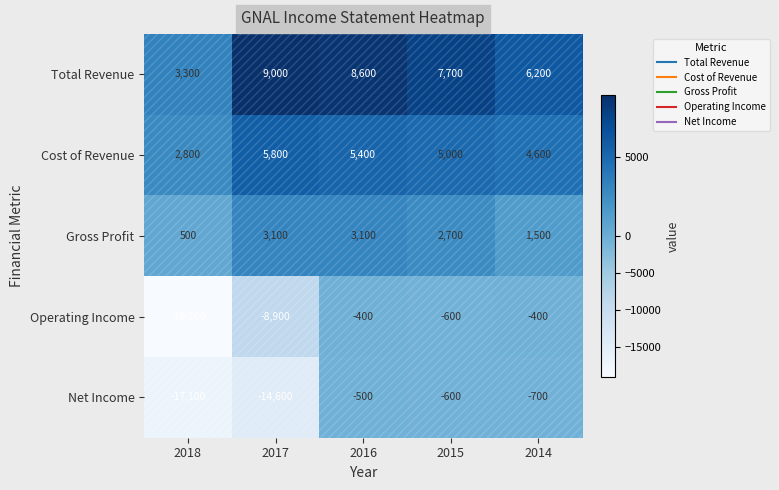

Which series has the largest range (max minus min)?

Operating Income